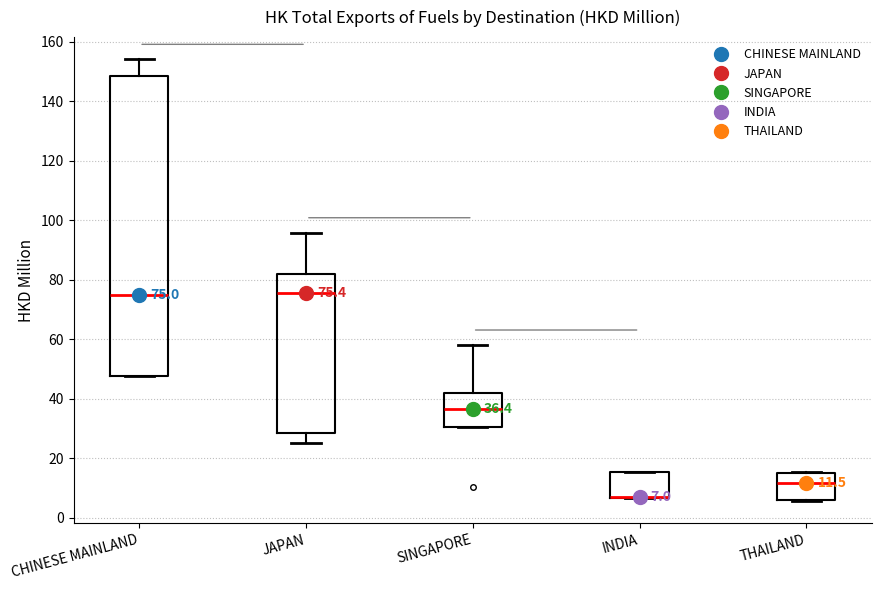

Comparing the boxes themselves (not the whiskers), which one is the tallest?

CHINESE MAINLAND